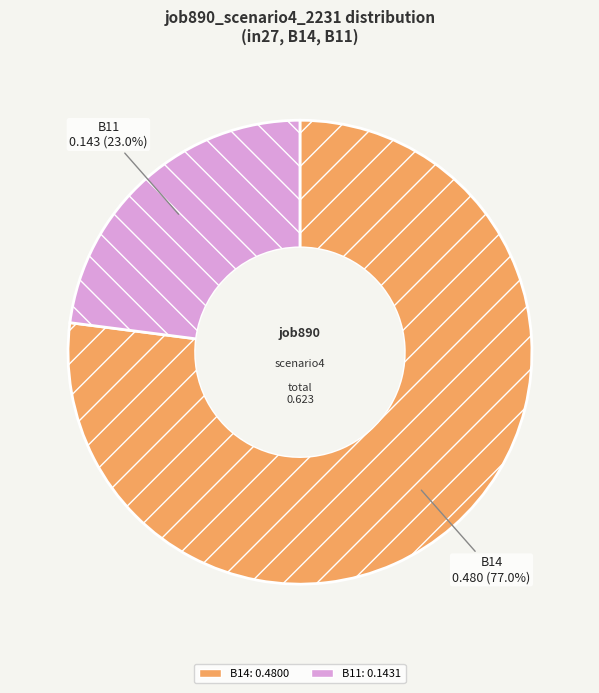

What percentage is the B11 slice, to the nearest percent?

23%